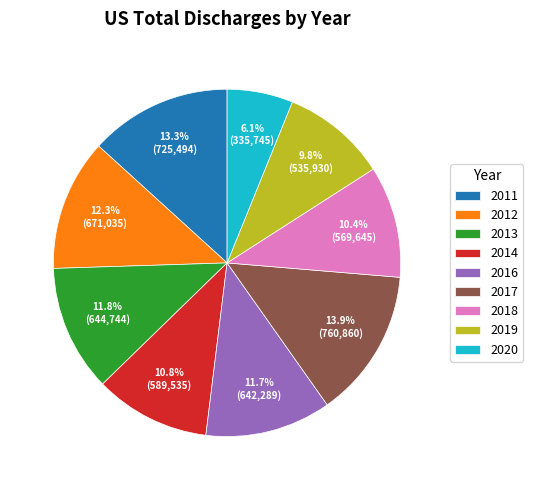

To the nearest percent, what is the combined percentage of 2014 and 2013?

23%